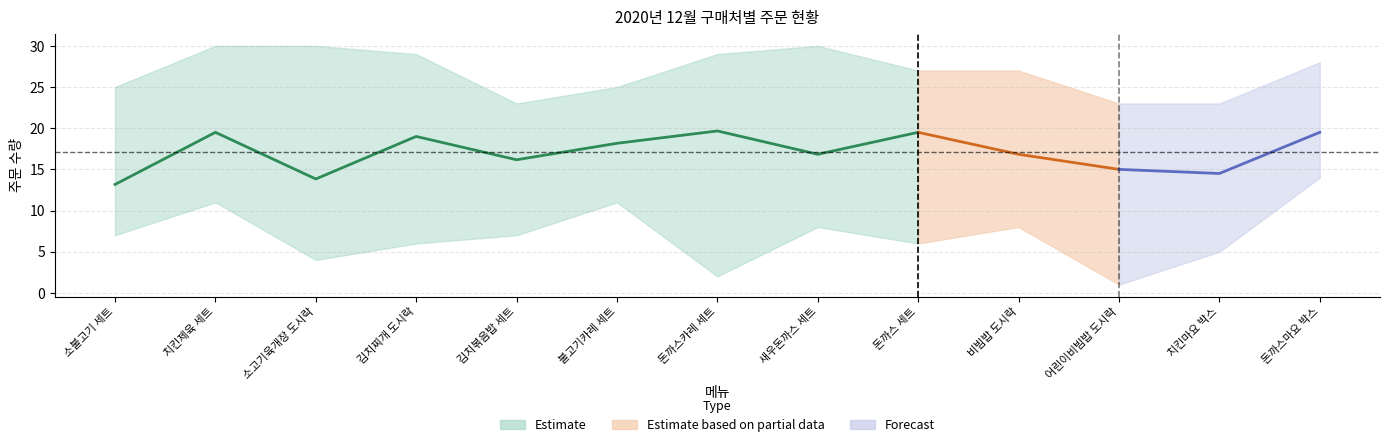

What is the smallest value displayed?

1